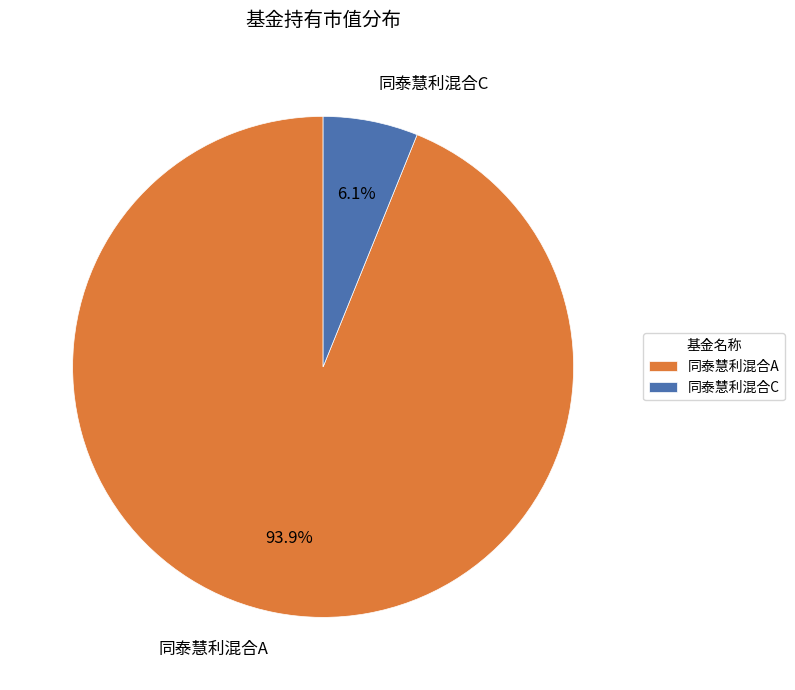

What percentage is the 同泰慧利混合C slice, to the nearest percent?

6%